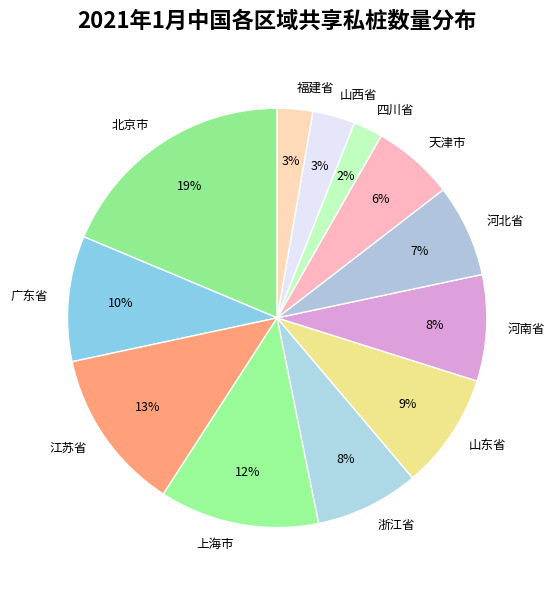

Is it true that 四川省 is 2% of the pie?

True